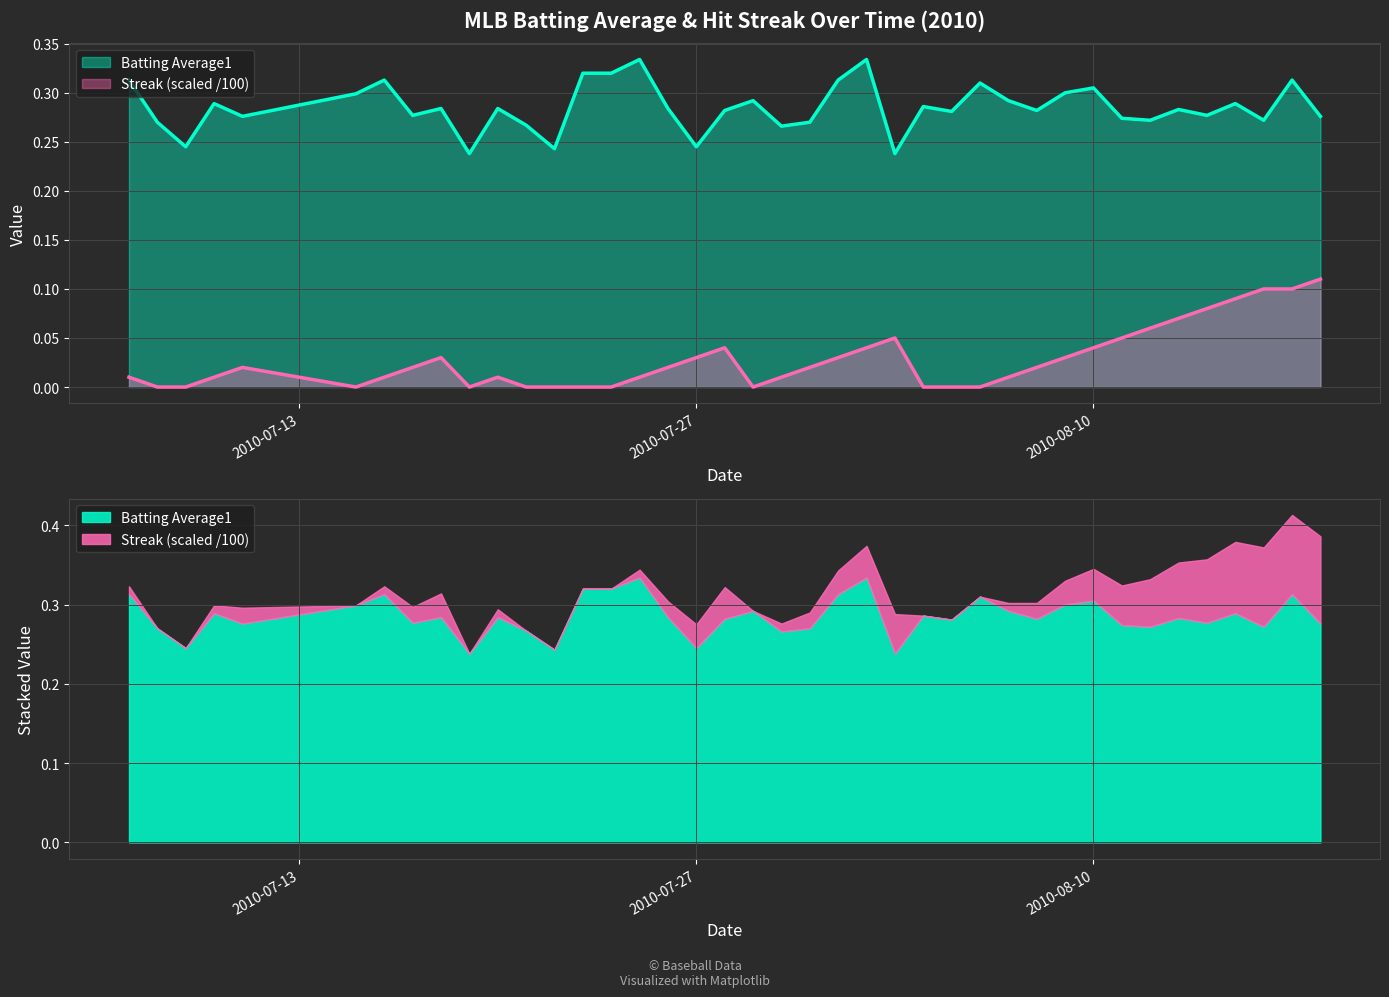

Between 2010-07-19 and 2010-07-17, which is larger?

2010-07-17